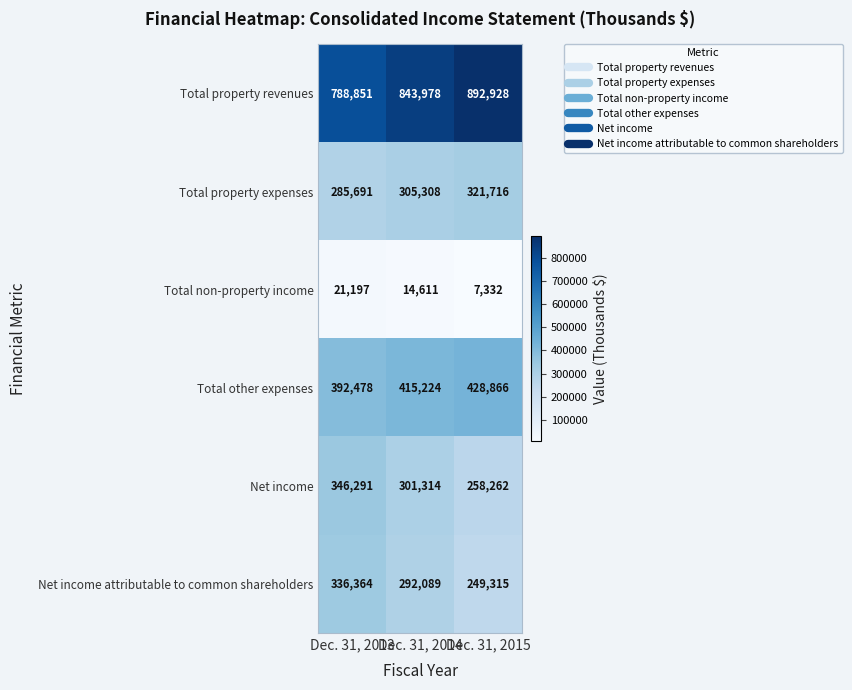

Where is Total property revenues nearest to the value 840889?

Dec. 31, 2014